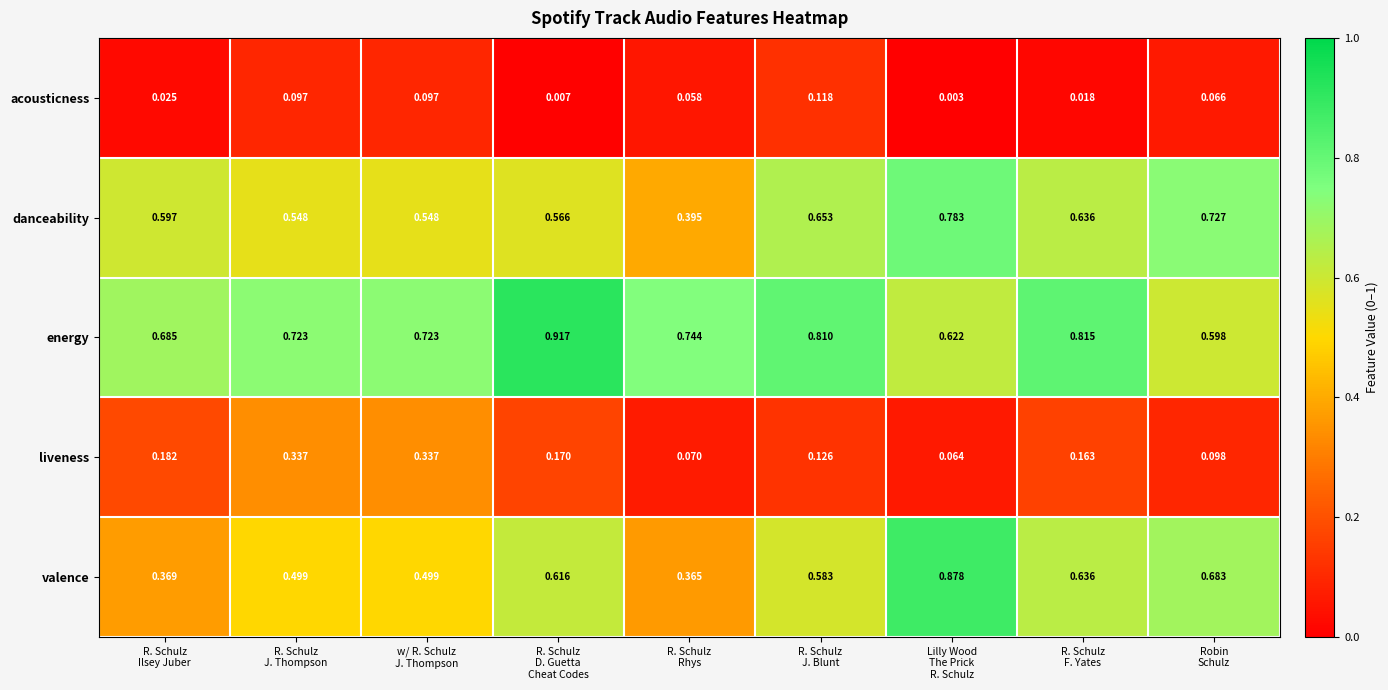

Which series has the widest spread of values?

valence